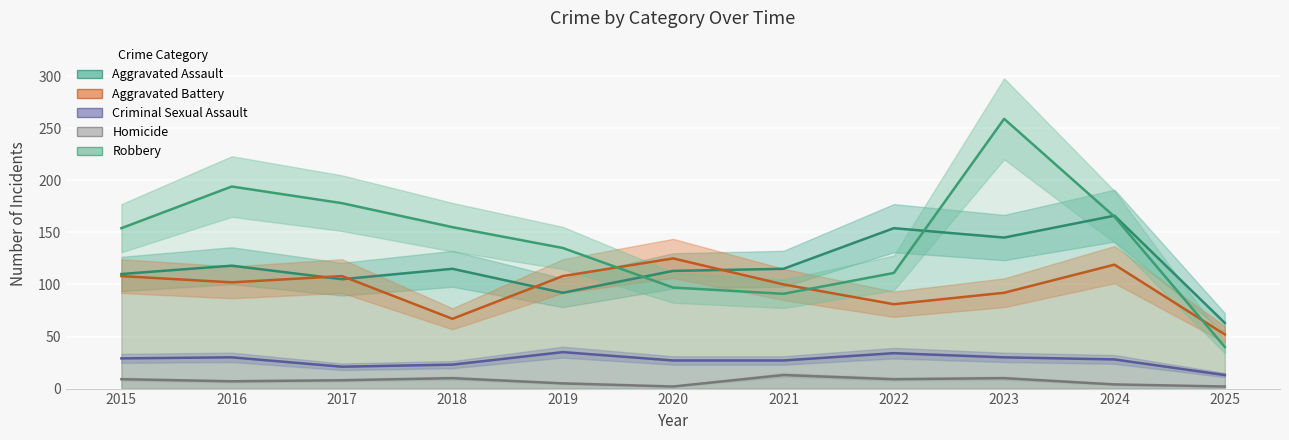

True or false: Aggravated Assault has a value of 154 at 2017.

False